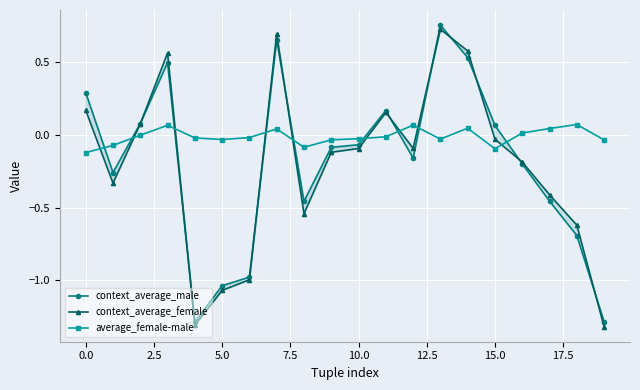

The value of average_female-male at 0.0 is -0.2. True or false?

False